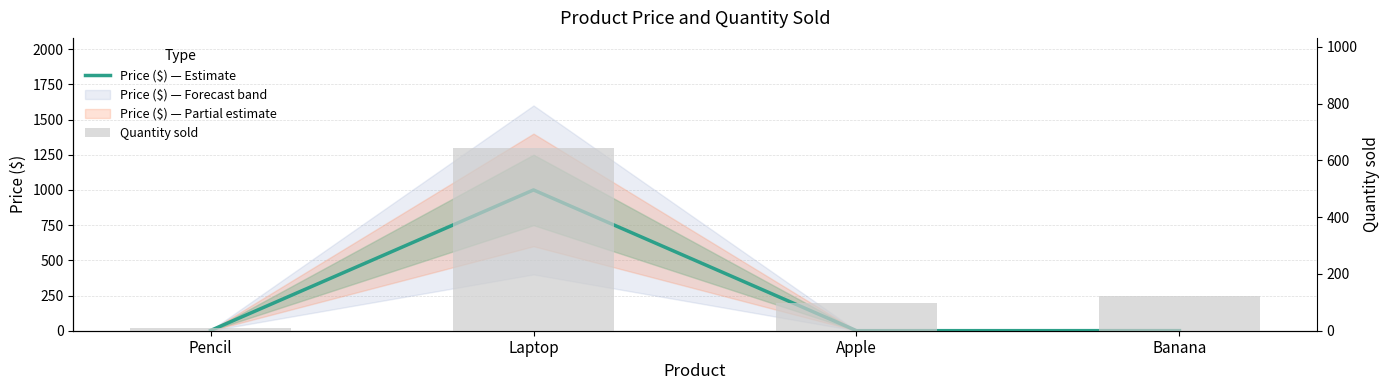

What is the lowest value of the Price ($) — Estimate series?

0.3